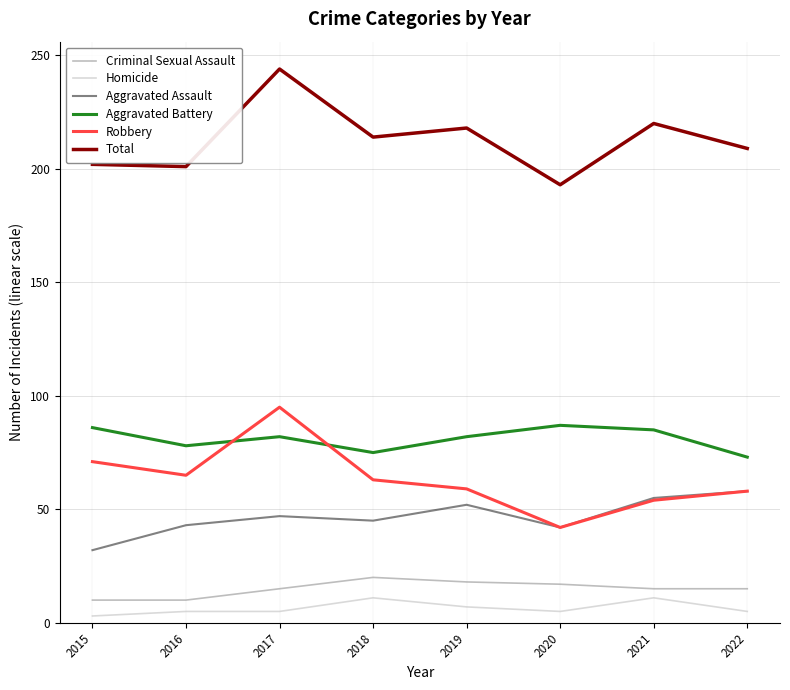

What is the minimum value for Aggravated Assault?

32